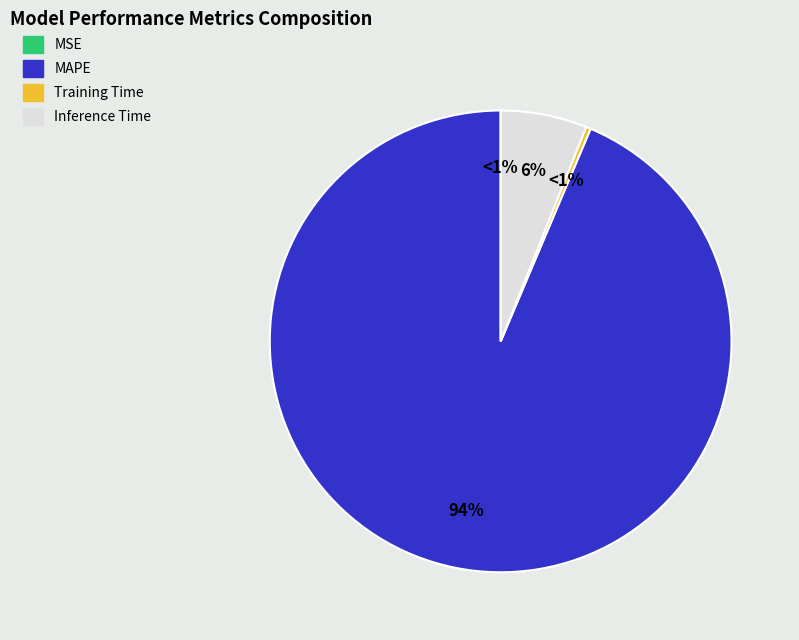

Which has a higher value, MAPE or MSE?

MAPE